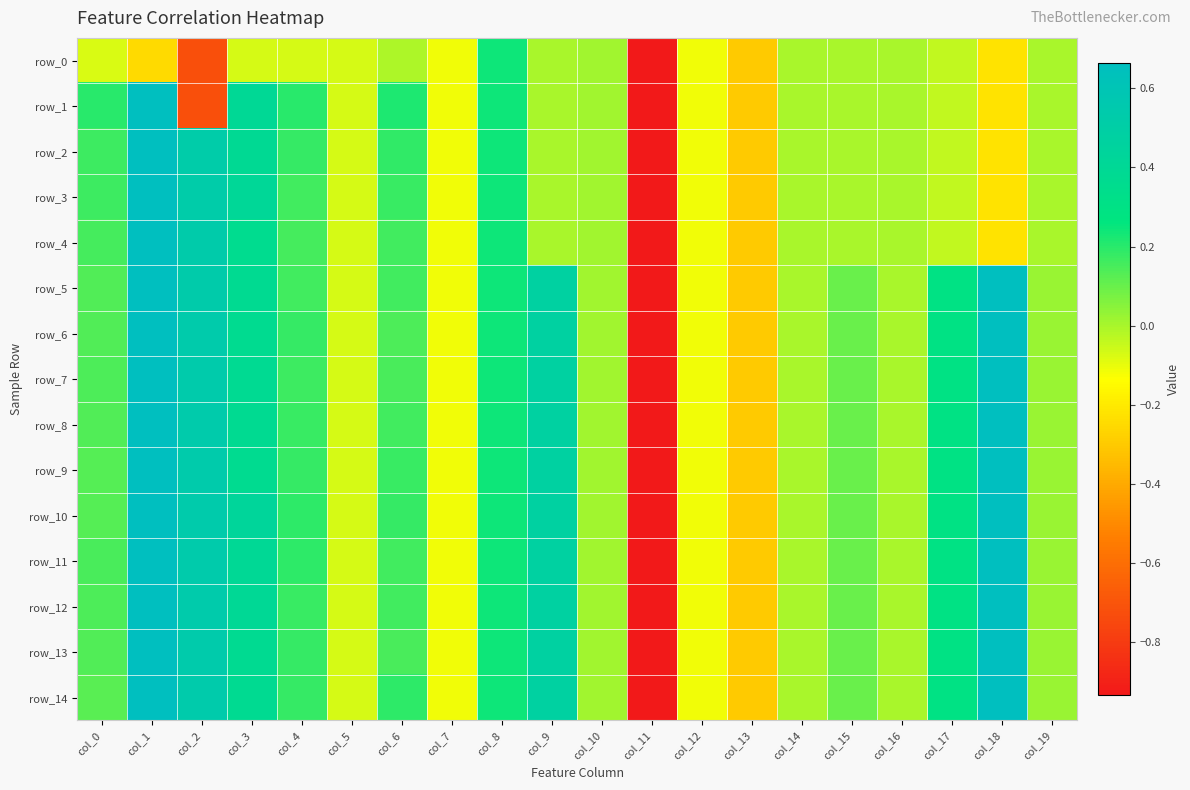

What is the difference between the second highest and second lowest values in the row_10 series?

1.0